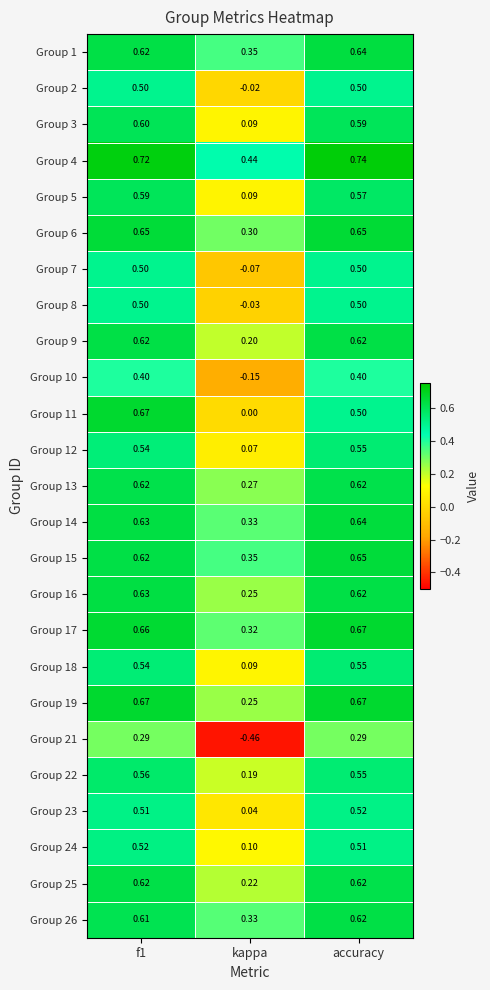

Is the value of Group 11 at kappa greater than the value of Group 12 at kappa?

No